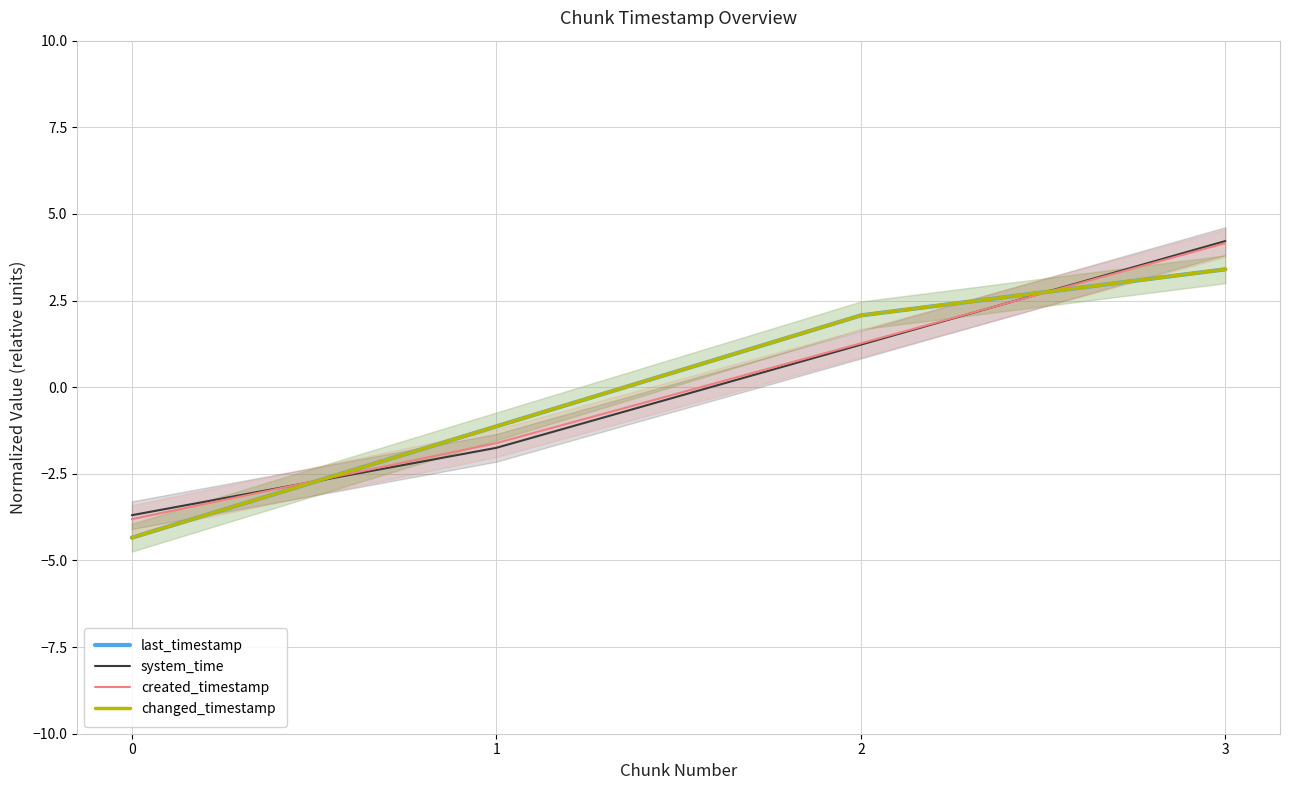

Rank the series at 3 from lowest to highest value.

last_timestamp, changed_timestamp, created_timestamp, system_time